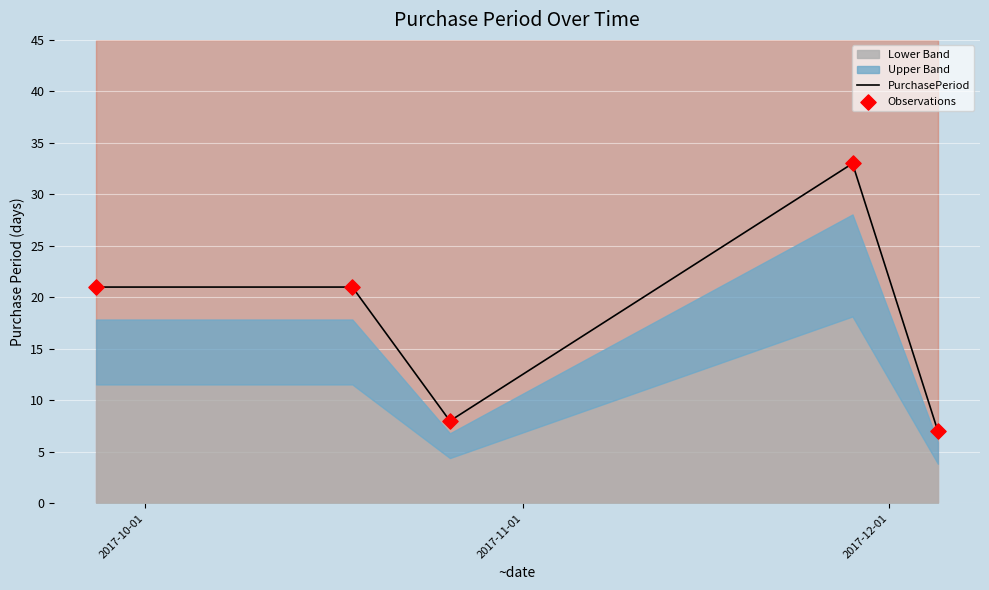

At how many categories does at least one series exceed 22?

1